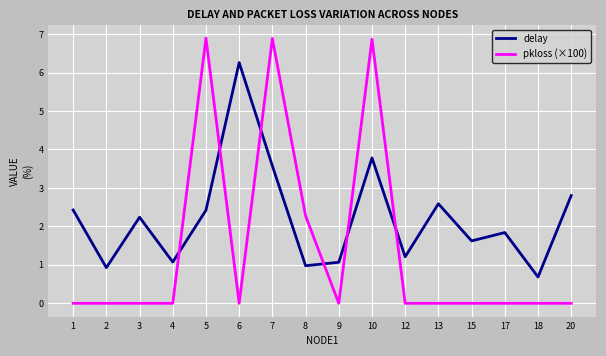

At which label is delay closest to 3?

20